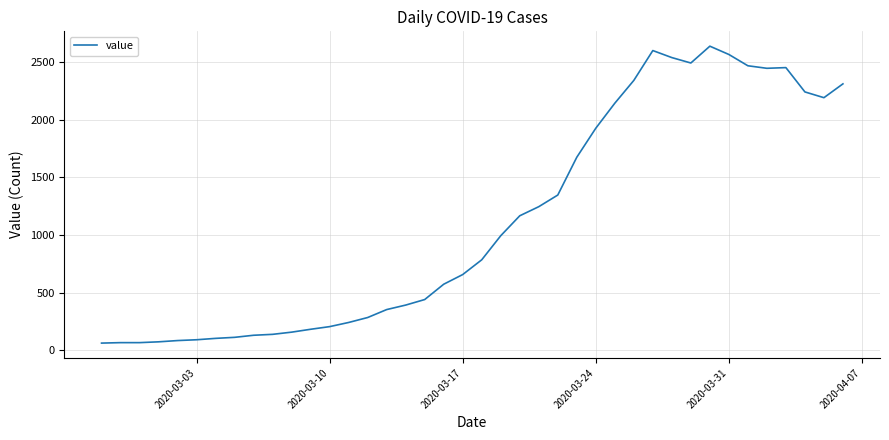

What is the maximum value shown in the chart?

2638